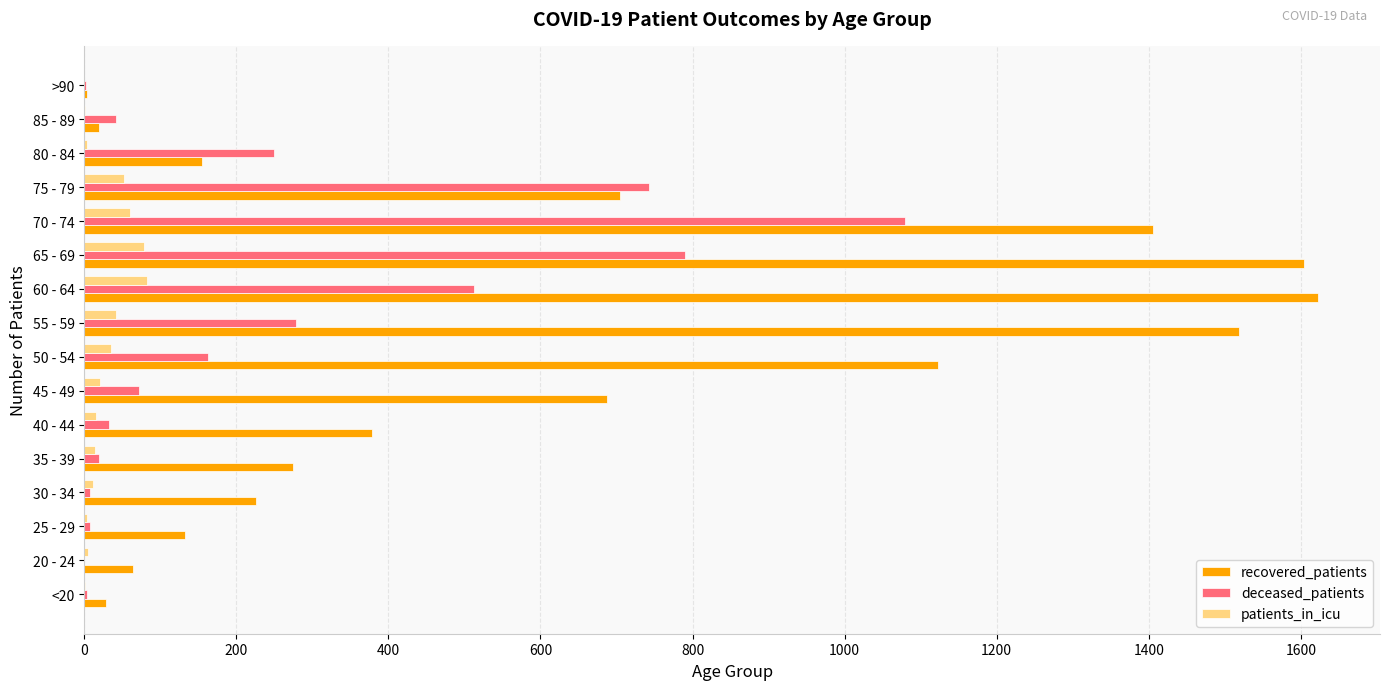

What is the maximum value for patients_in_icu?

82